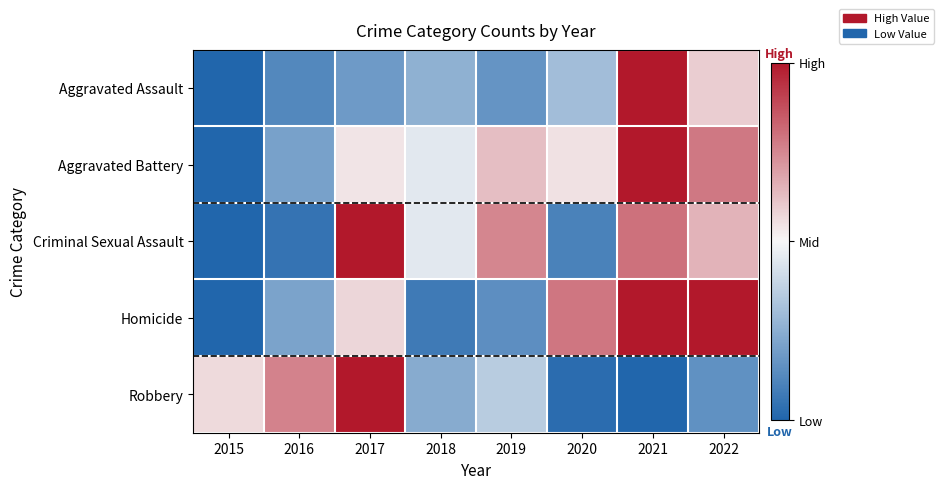

How many categories are shown in the chart?

8